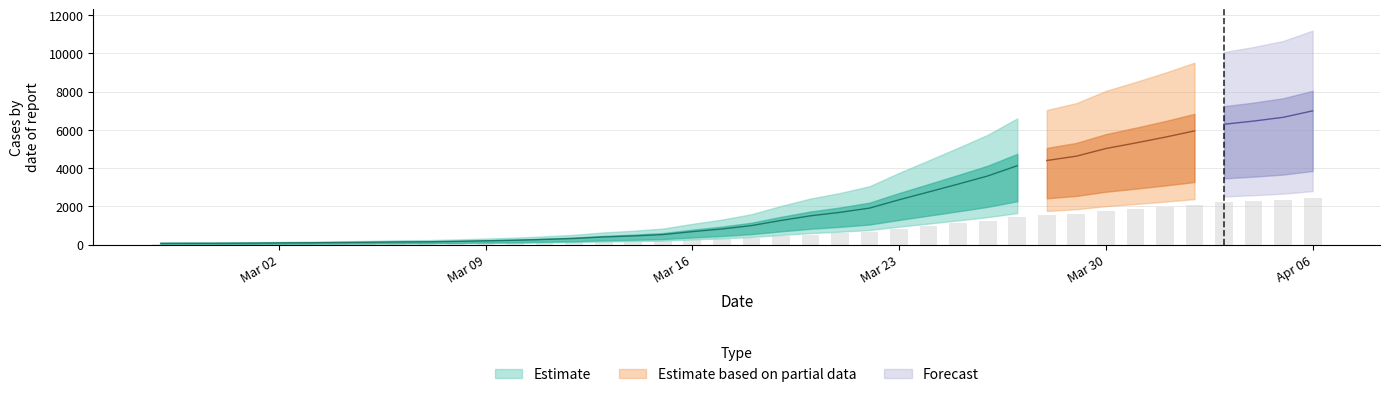

What is the difference between the maximum and minimum values?

6931